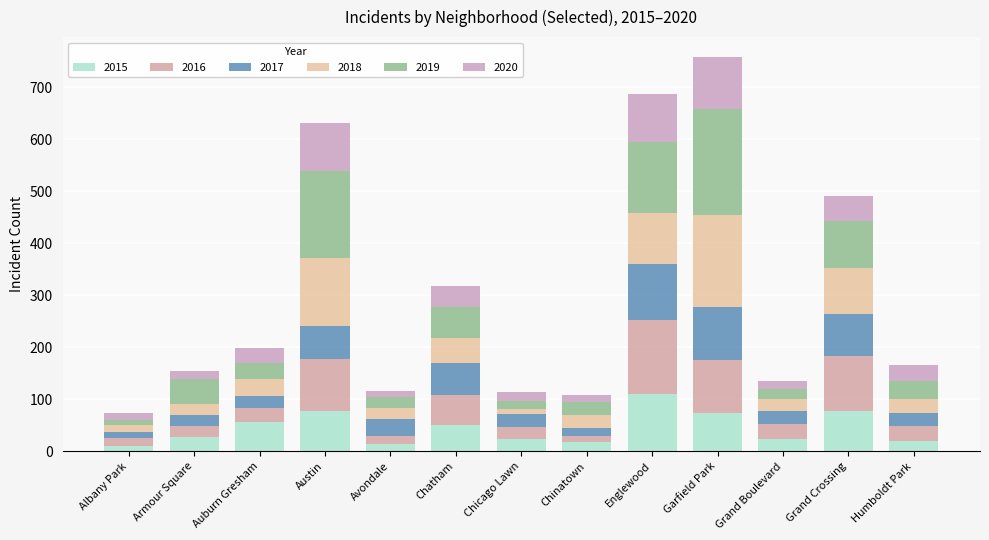

True or false: 2018 has a value of 35 at Armour Square.

False